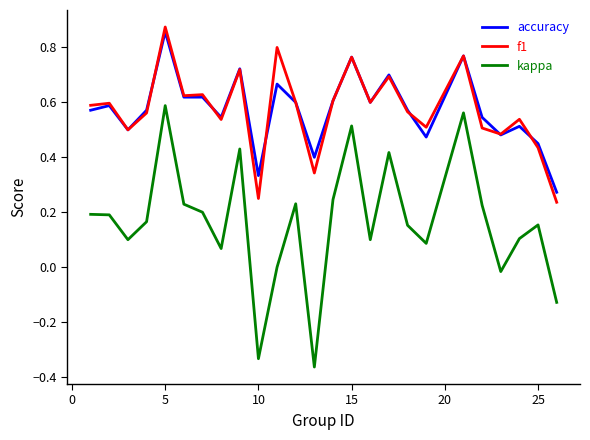

Which series has the largest range (max minus min)?

kappa